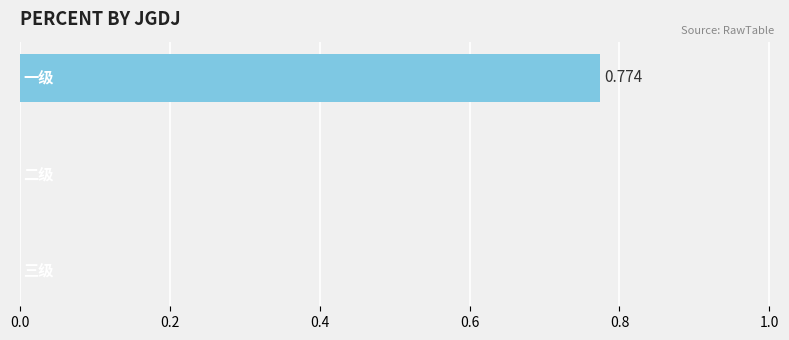

Are the bars horizontal?

Yes